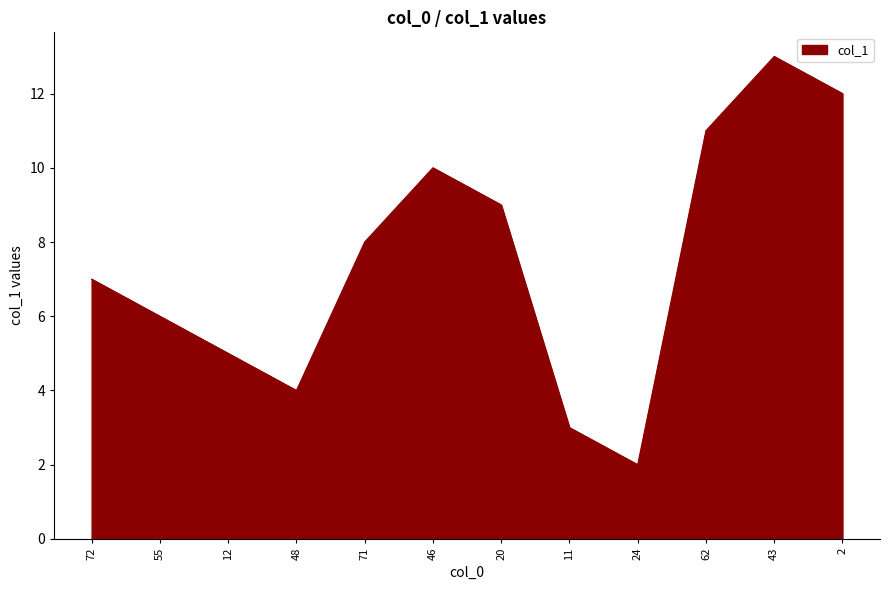

At which category does the chart reach its peak across all series?

43